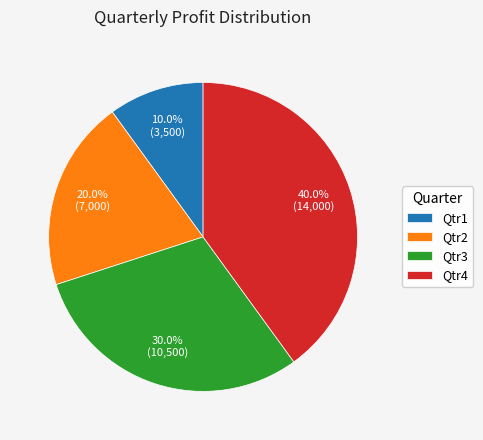

How many slices are in this pie chart?

4